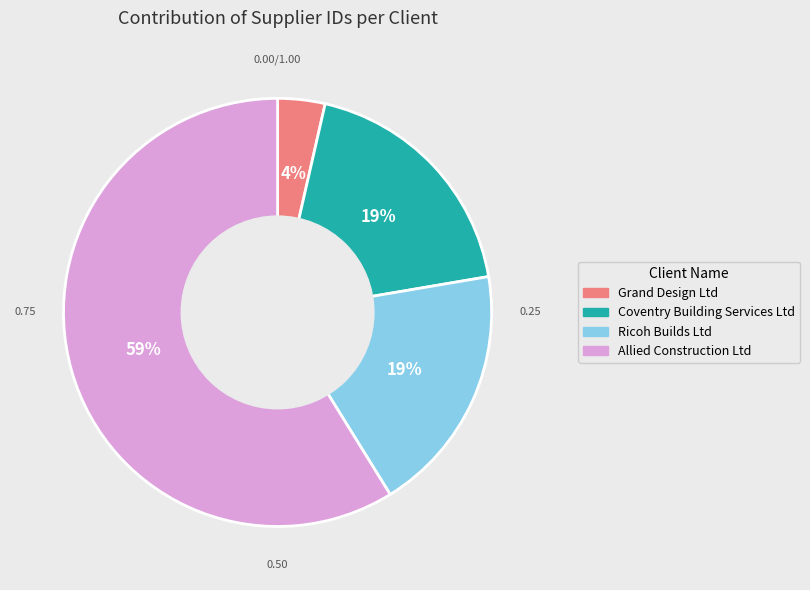

Approximately how many times larger is the value at Coventry Building Services Ltd compared to Allied Construction Ltd?

0.3